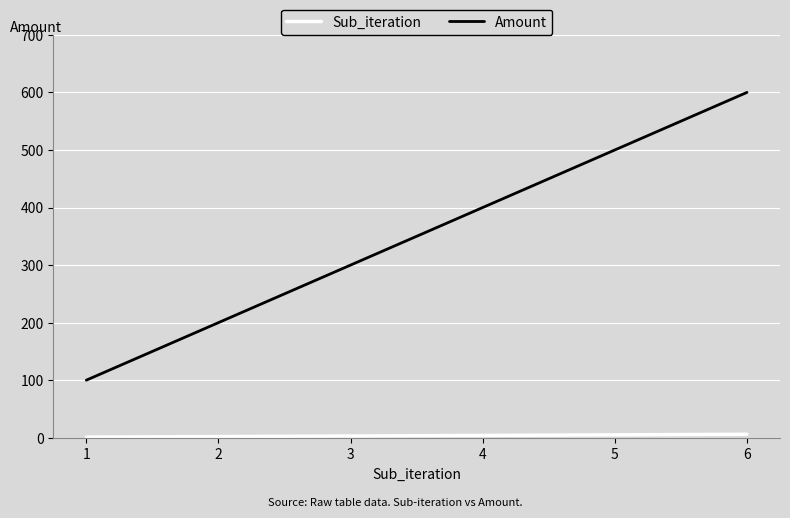

True or false: Amount has more than 1 points higher than both neighbors.

False